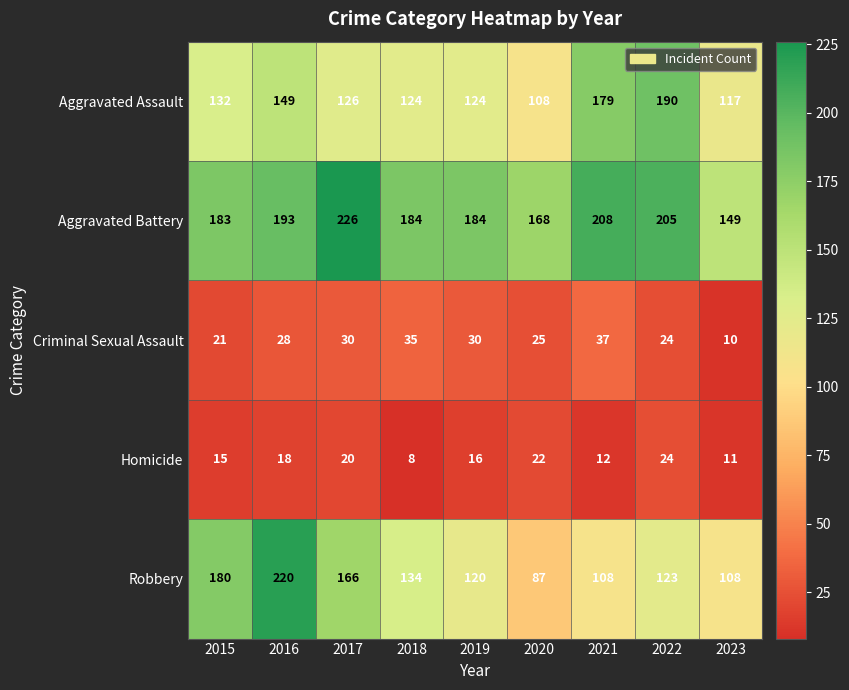

At 2015, list the series in order from largest to smallest.

Aggravated Battery, Robbery, Aggravated Assault, Criminal Sexual Assault, Homicide